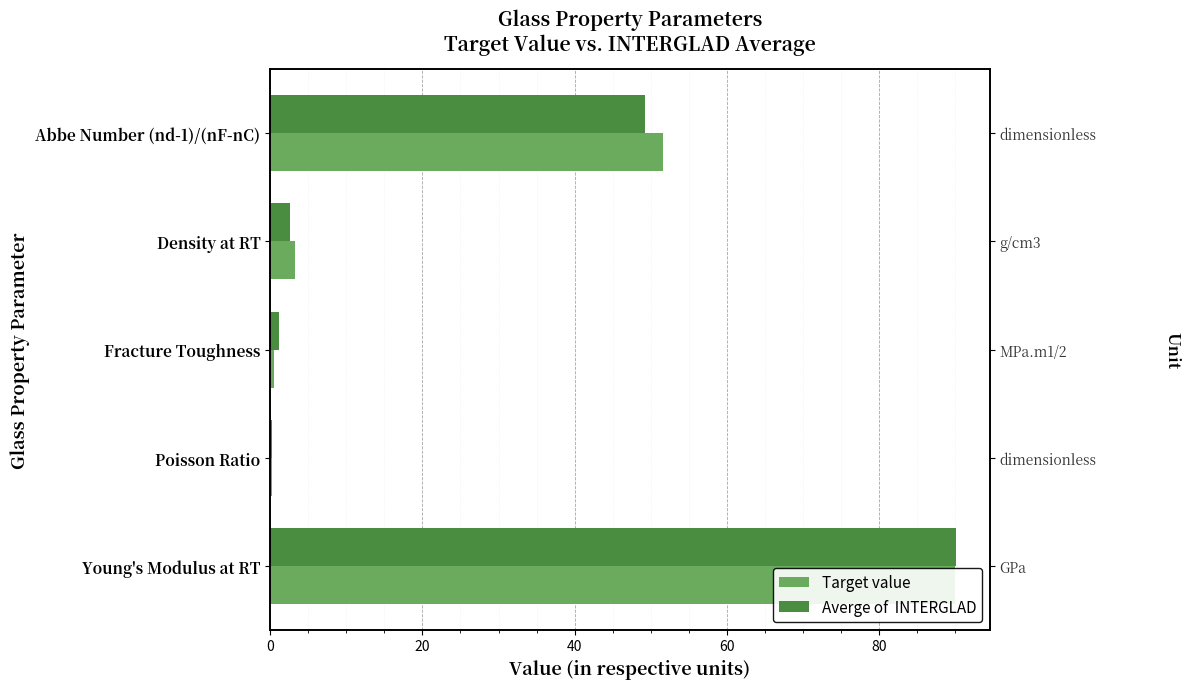

Is it true that Averge of  INTERGLAD equals 49.3 at Abbe Number (nd-1)/(nF-nC)?

True